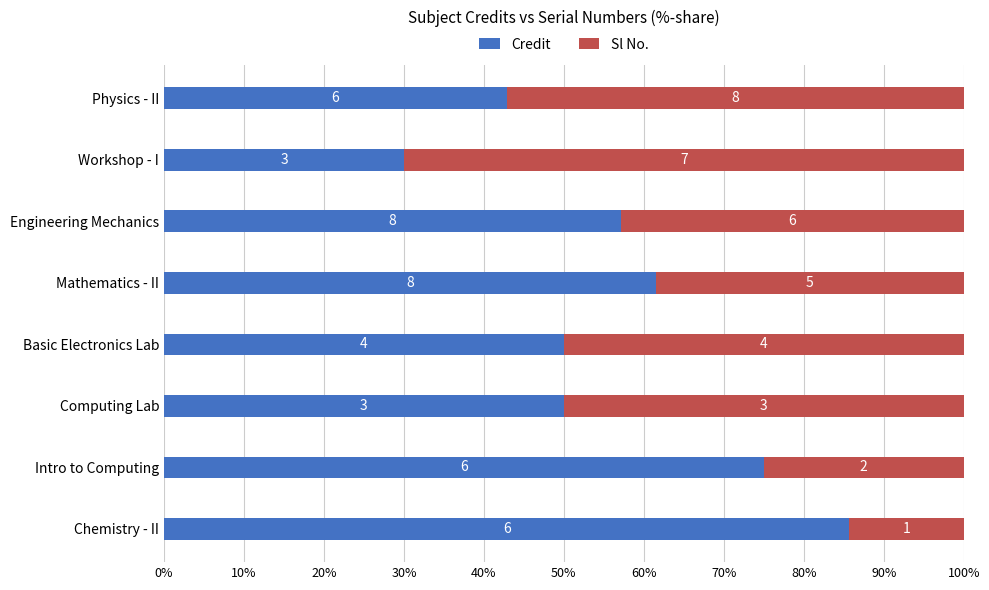

What is the value of the Credit bar at the 8th from the left?

42.9